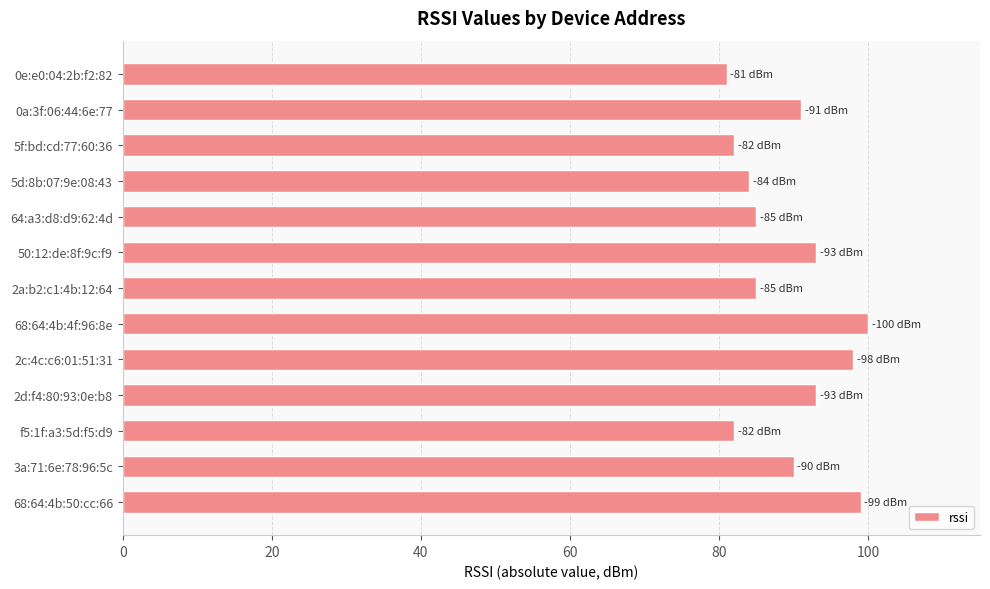

What is the average value?

89